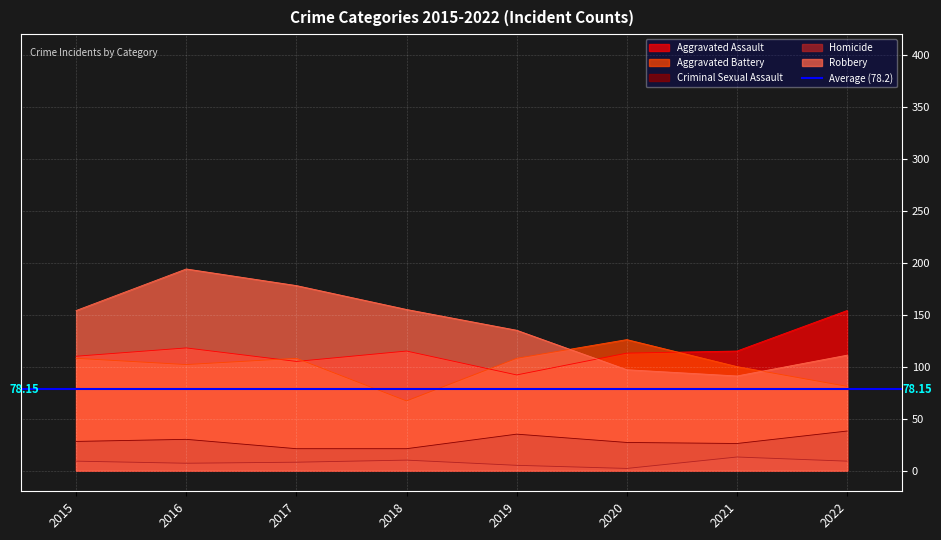

Count the number of data series in this chart.

5